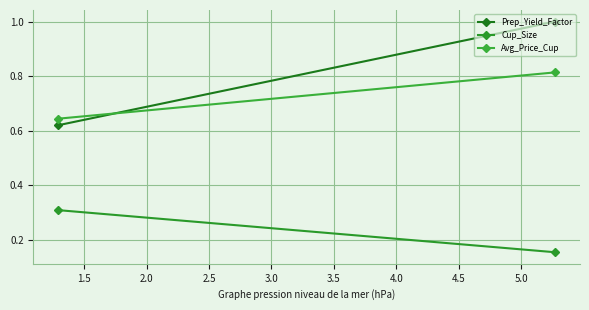

What is the value of the Cup_Size point at the 2nd from the left?

0.2